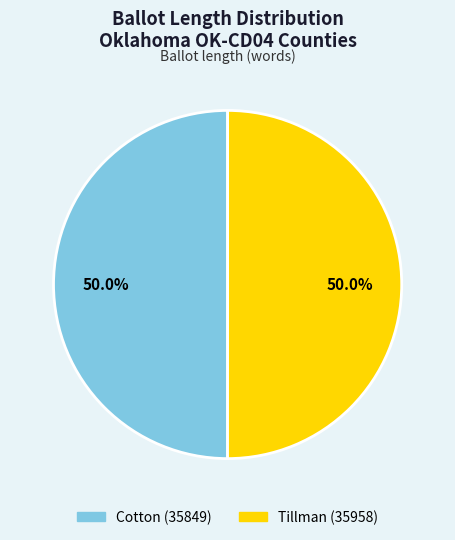

To the nearest percent, what is the combined percentage of Cotton (35849) and Tillman (35958)?

100%